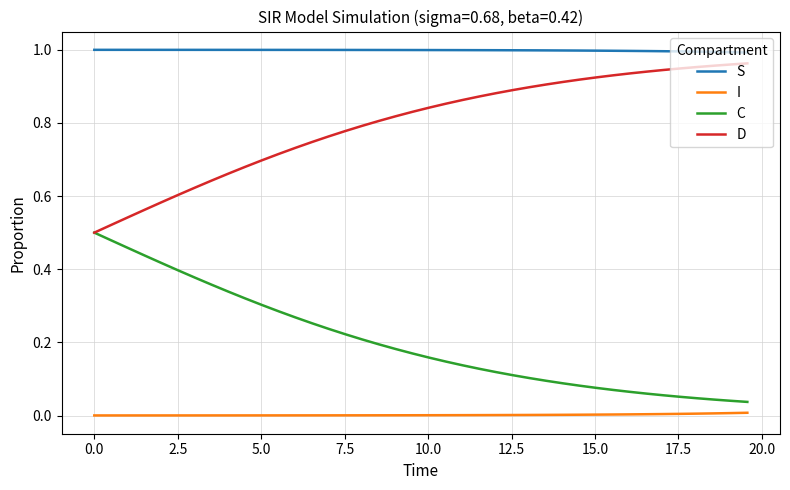

Rank the series by their average value, from lowest to highest.

I, C, D, S